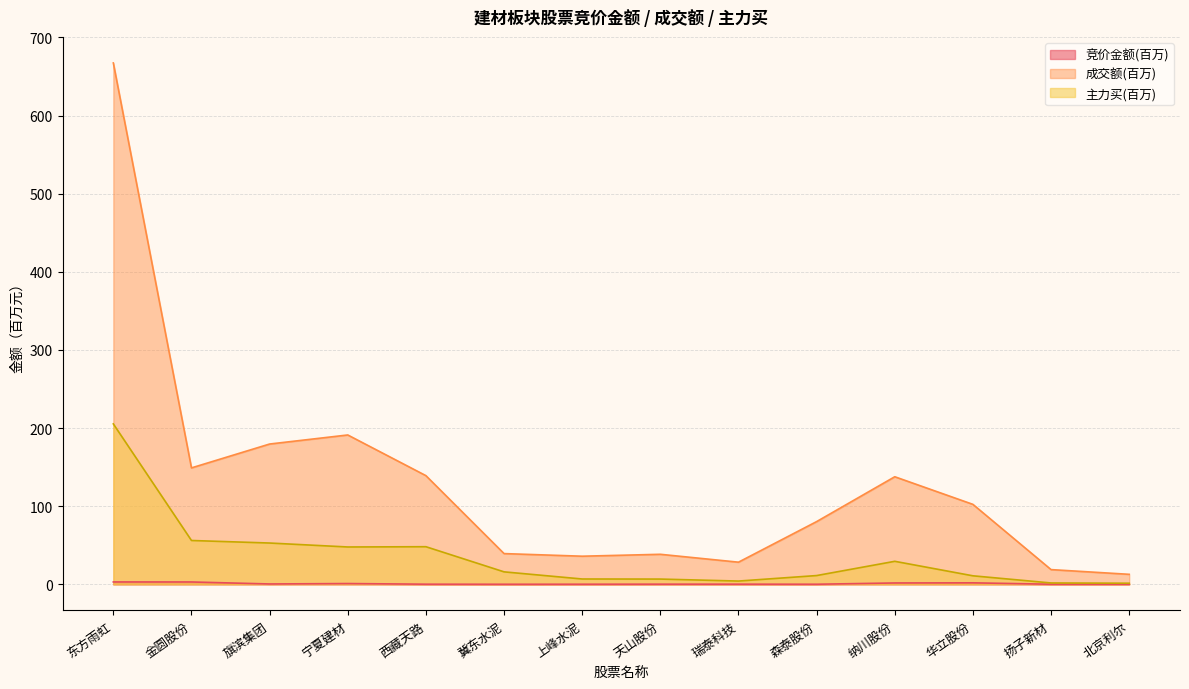

Rank the series by their average value, from highest to lowest.

成交额(百万), 主力买(百万), 竞价金额(百万)